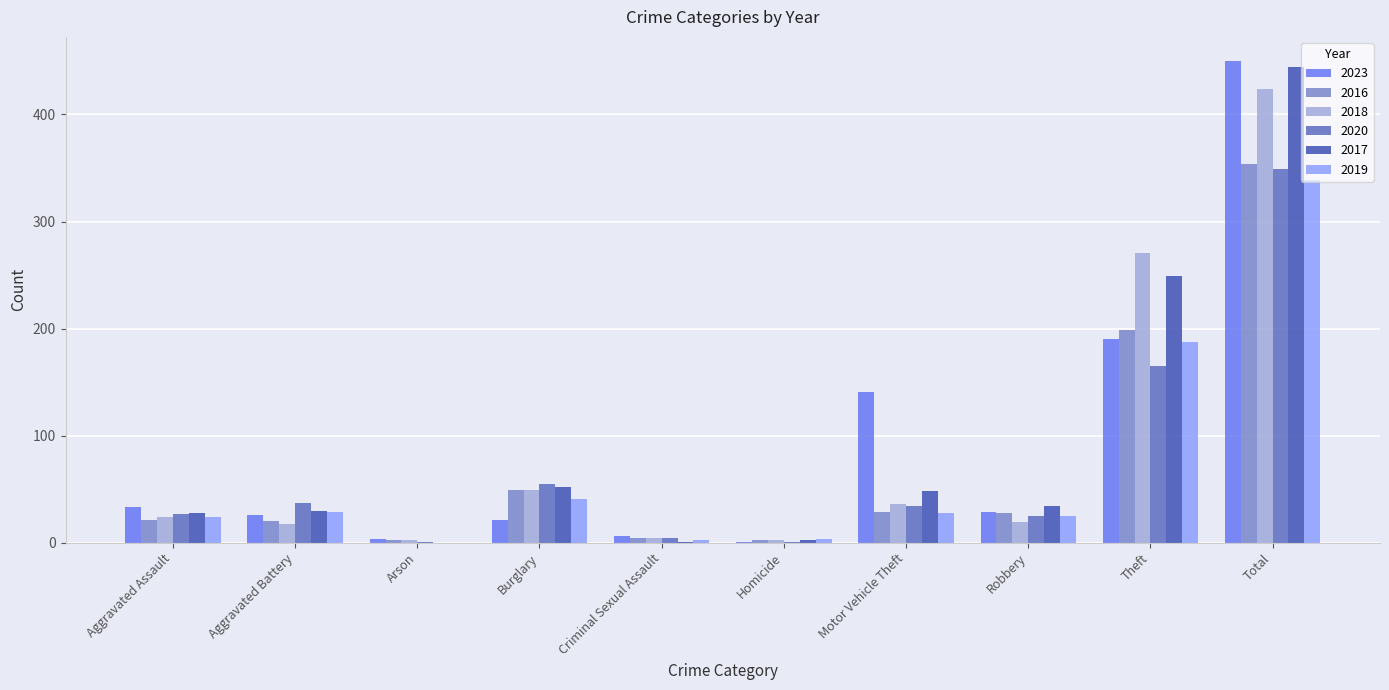

What is the sum of all 2023 values?

900